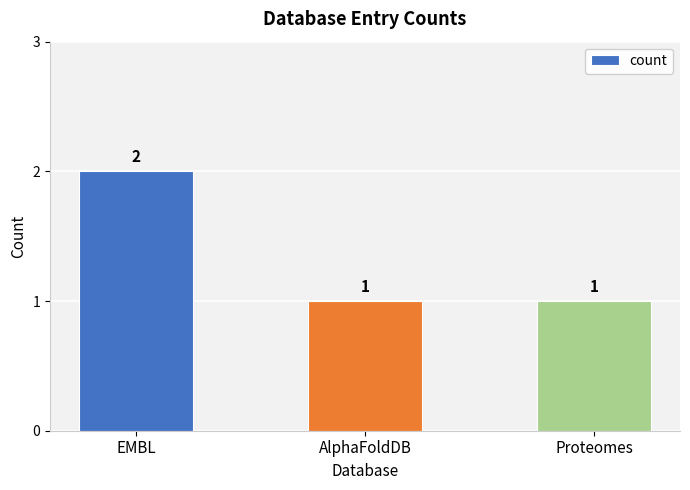

What is the sum of all values?

4